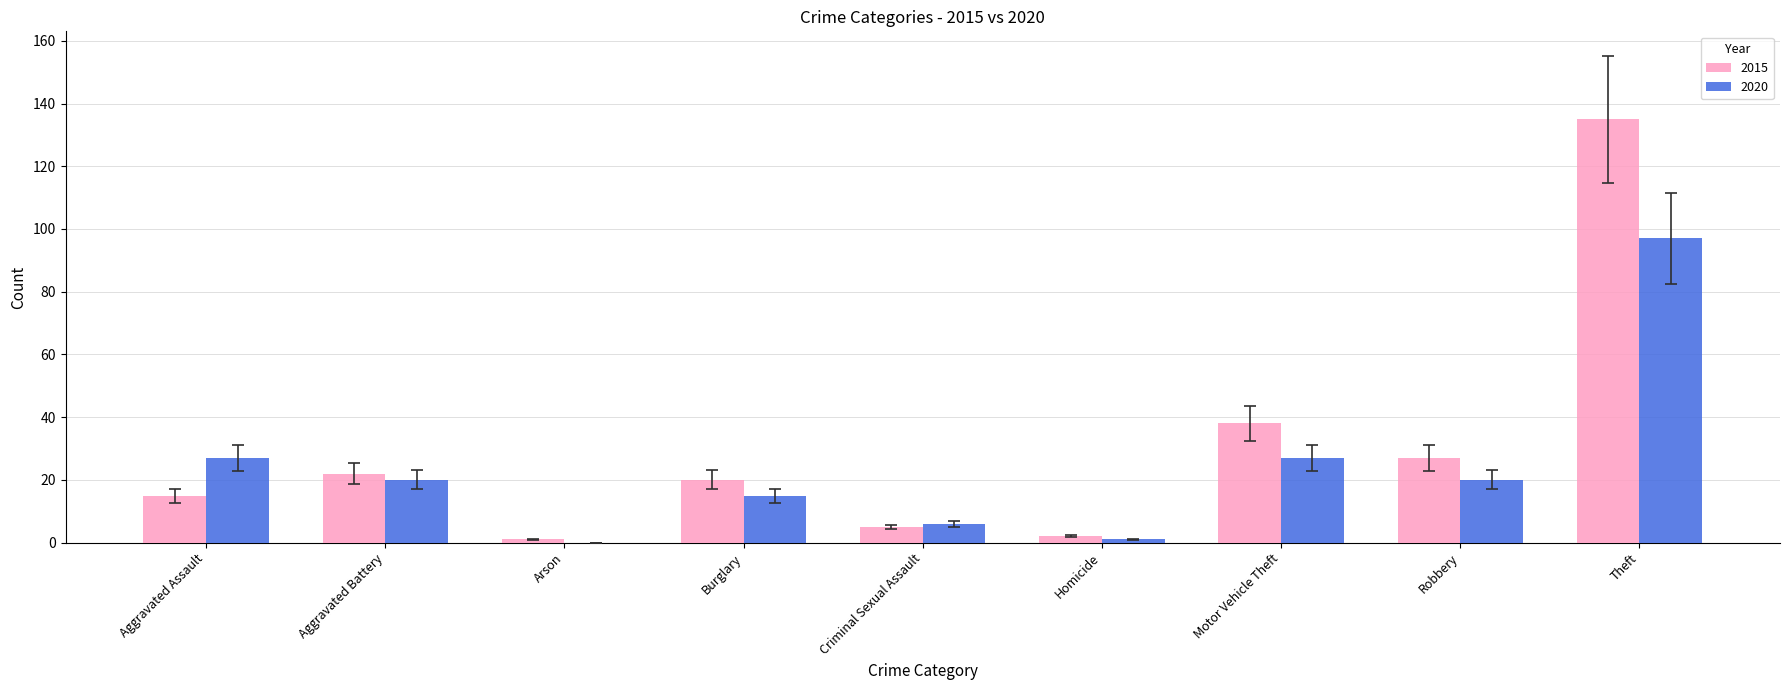

Is it true that 2015 equals 10 at Aggravated Assault?

False